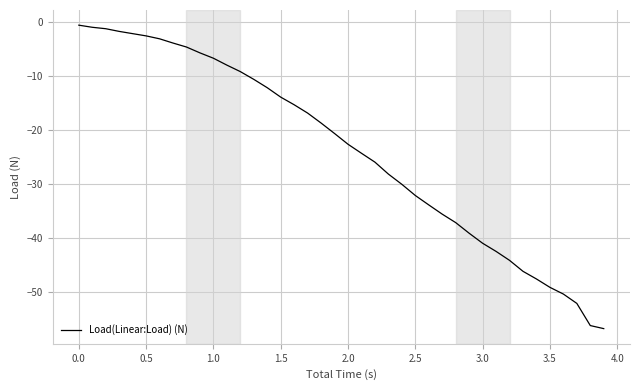

What is the difference between the maximum and minimum values?

56.2